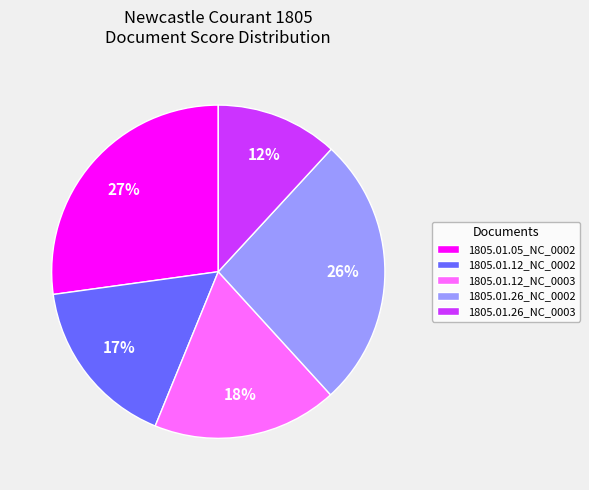

Does 1805.01.12_NC_0002 represent more than half of the total?

No